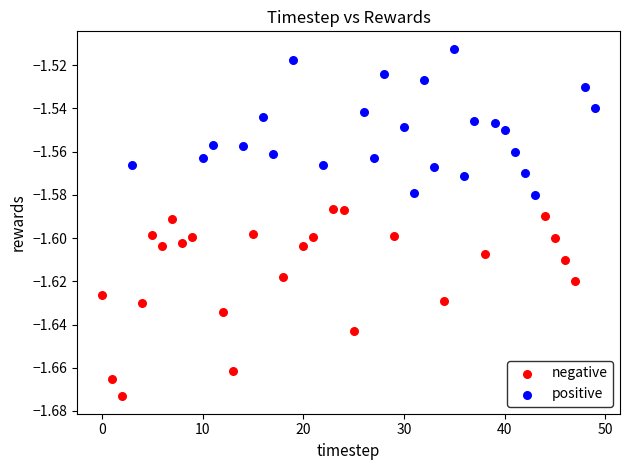

What are all the series names shown in the legend?

negative, positive